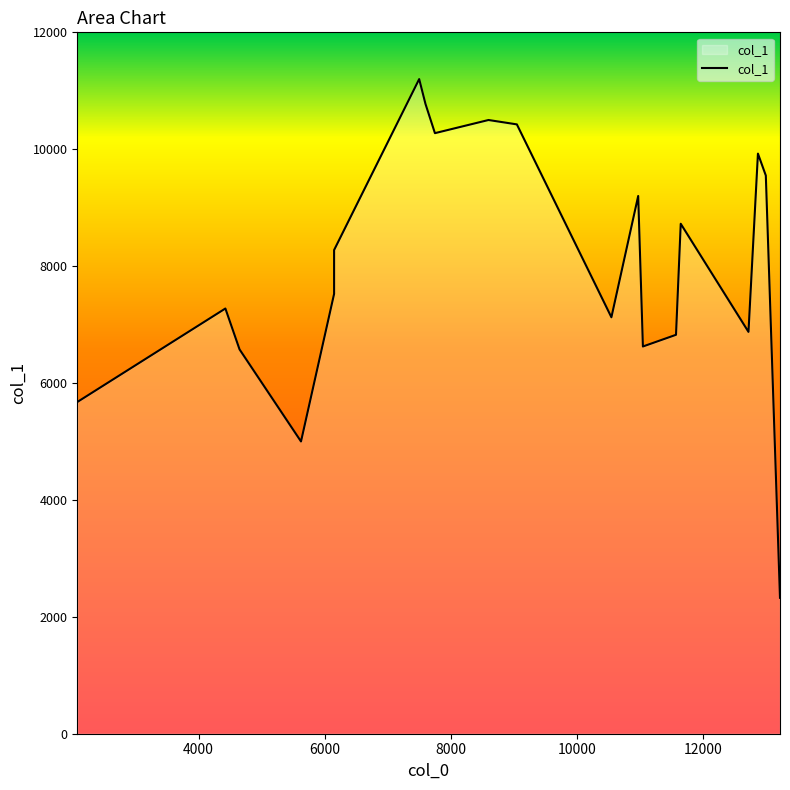

What is the difference between the second highest and second lowest values?

5775